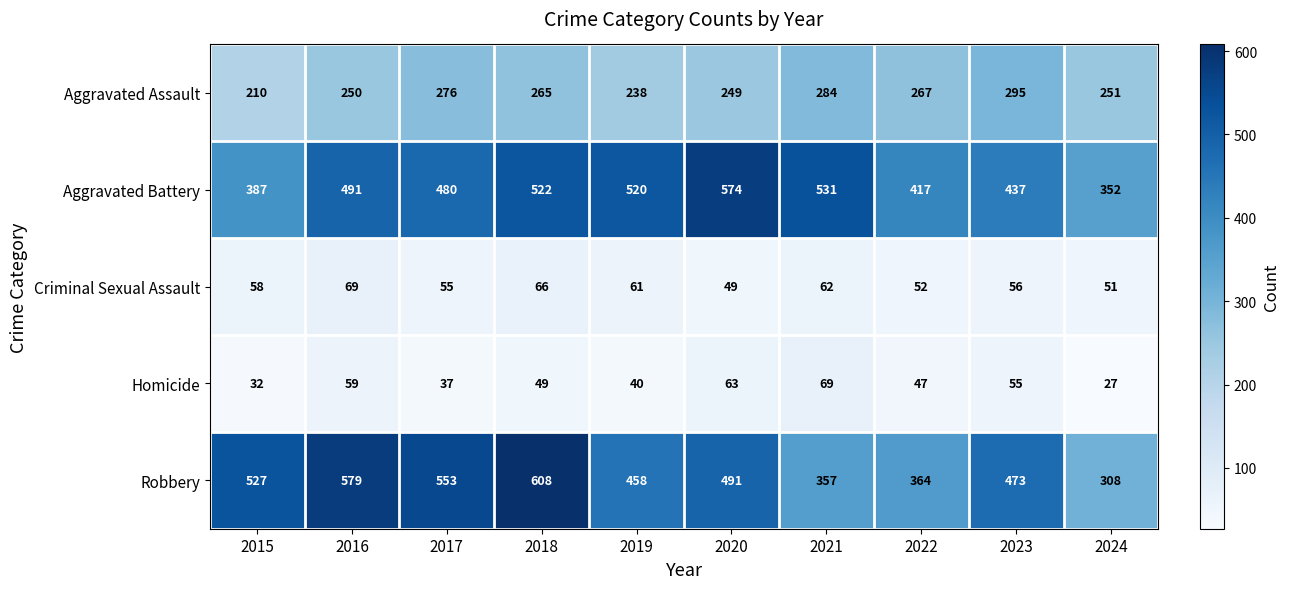

The value of Aggravated Battery at 2024 is 552. True or false?

False